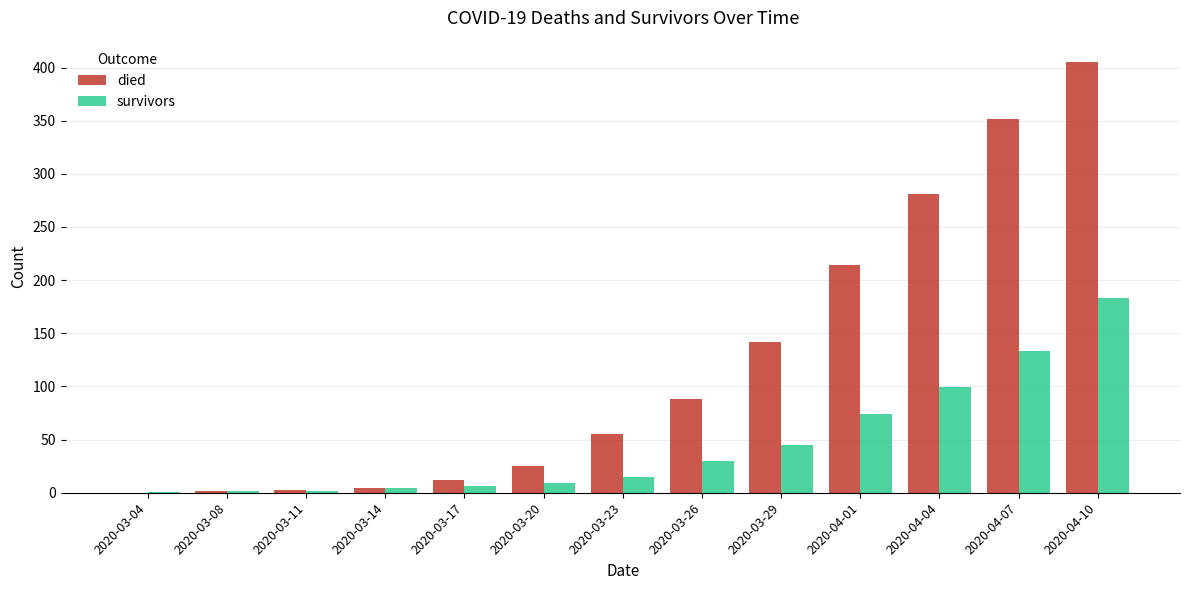

Which series changed the most between 2020-03-14 and 2020-03-29?

died